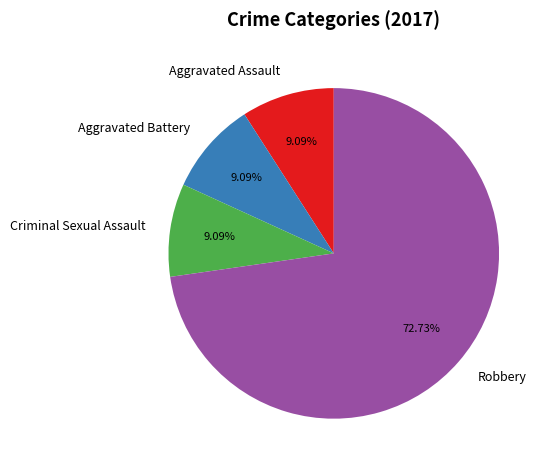

Does Aggravated Assault represent more than half of the total?

No